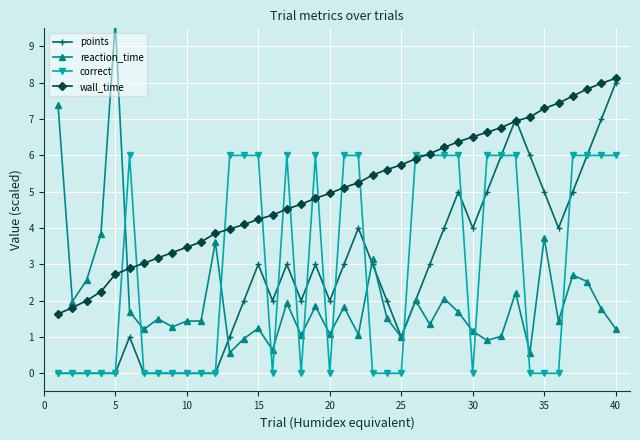

What are all the series names shown in the legend?

points, reaction_time, correct, wall_time